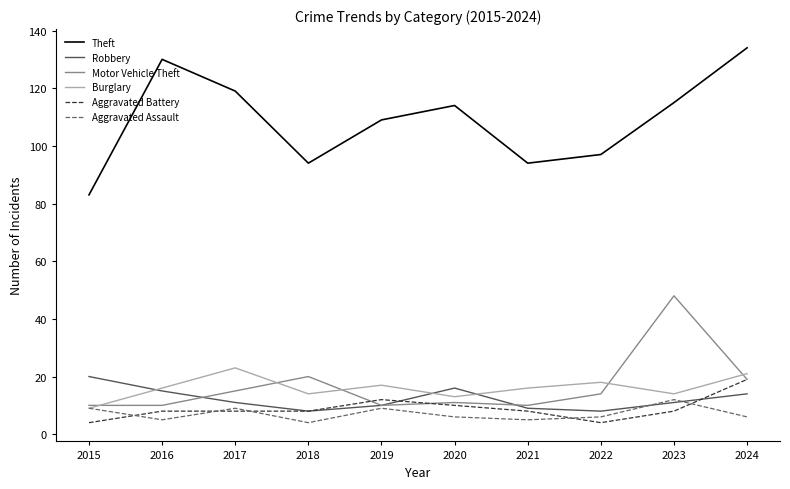

What value does the Theft series have at 2020?

114